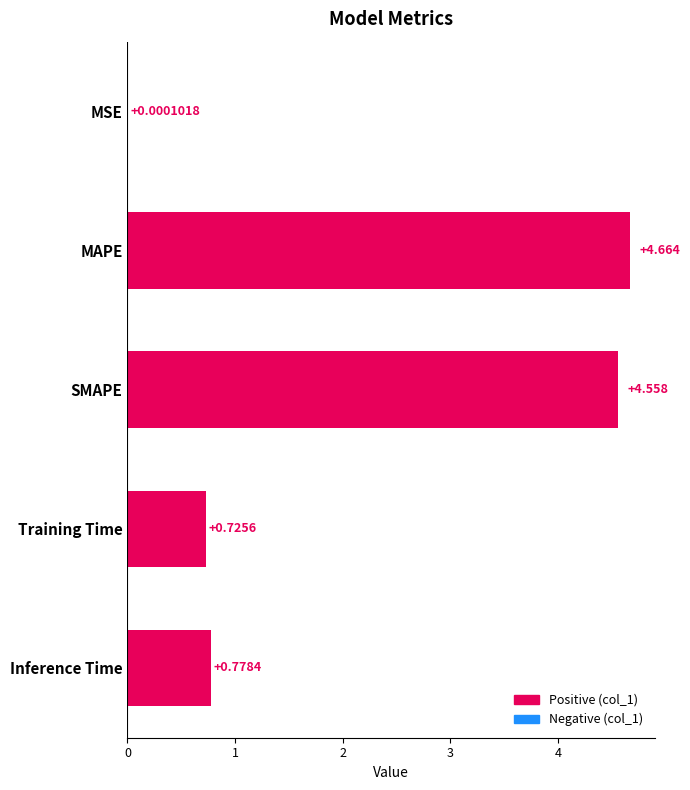

Which has a higher value, Inference Time or SMAPE?

SMAPE